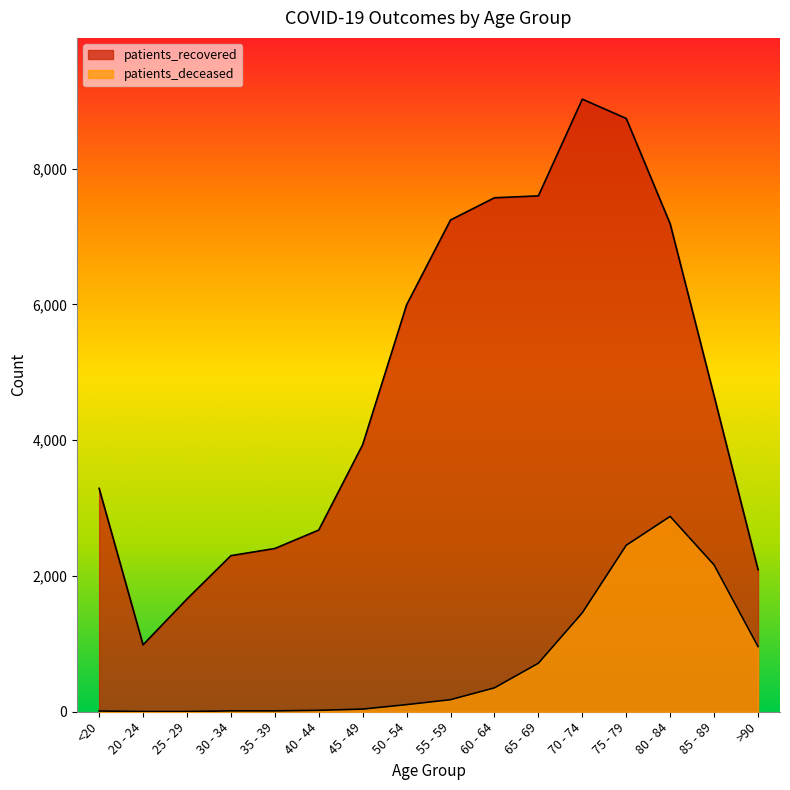

At which label does patients_deceased reach its peak?

80 - 84